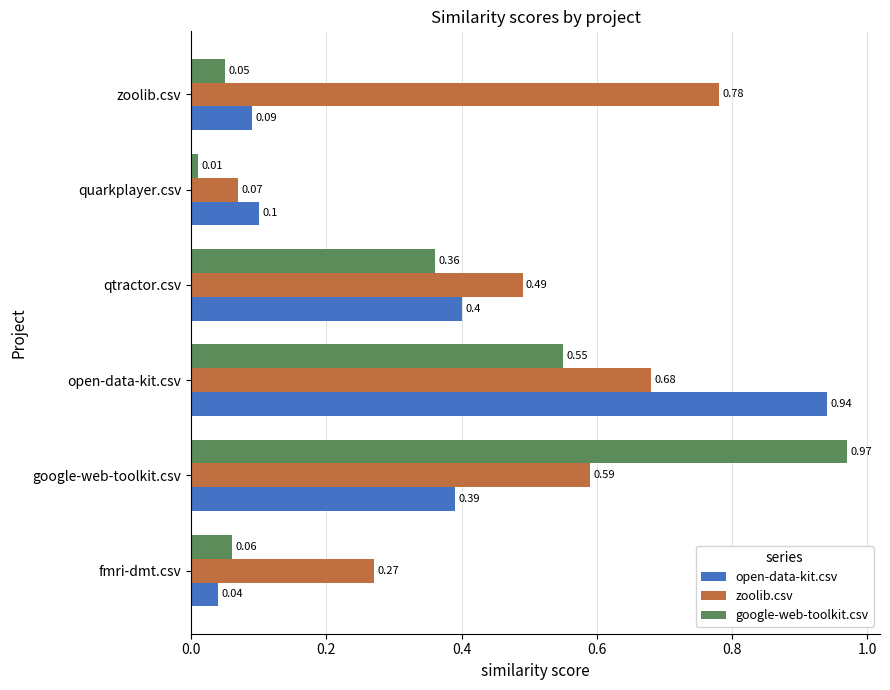

At how many categories does at least one series exceed 0?

6